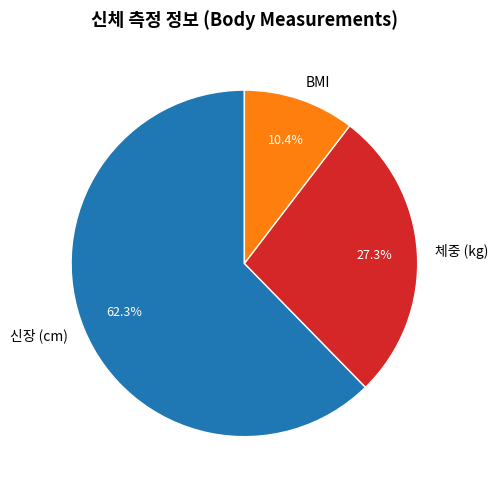

How many slices are in this pie chart?

3